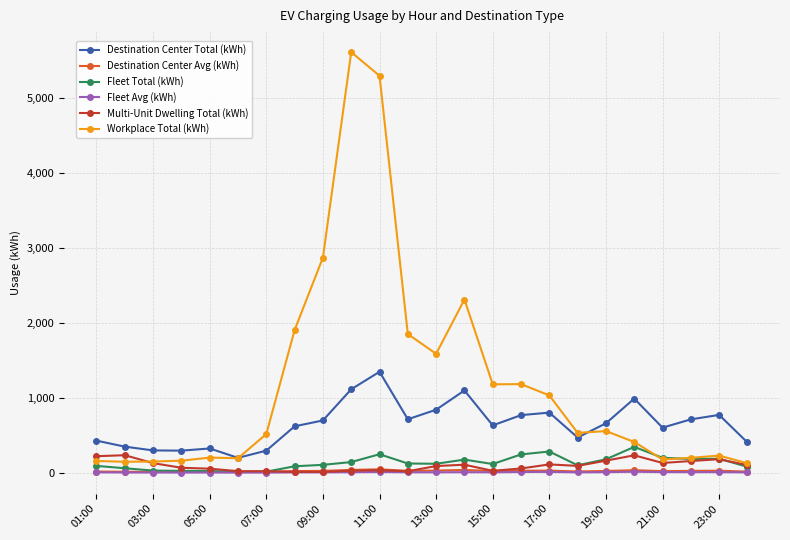

Which series has the largest total across all categories?

Workplace Total (kWh)